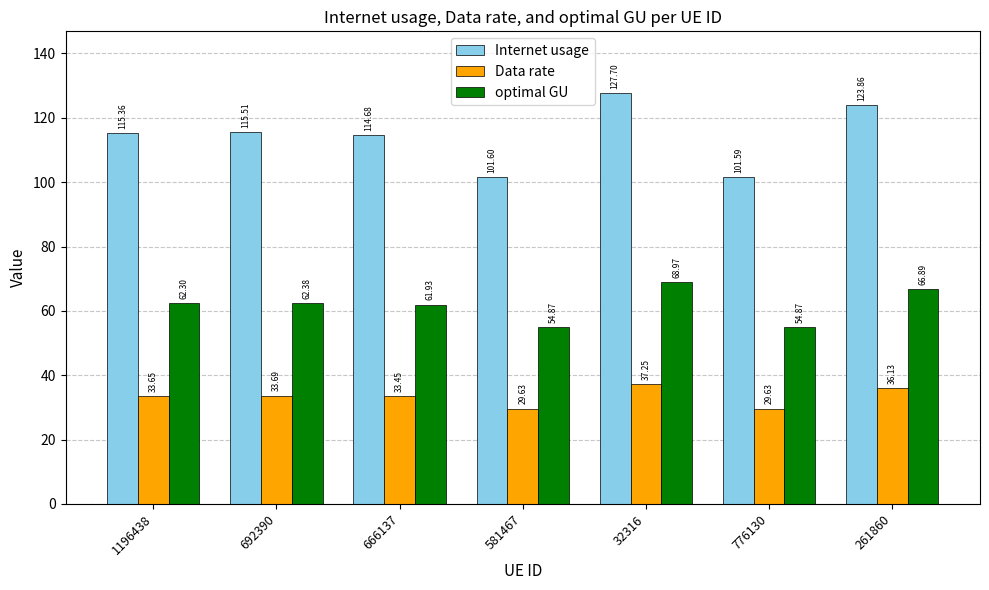

Is the value of Data rate at 776130 greater than the value of optimal GU at 261860?

No